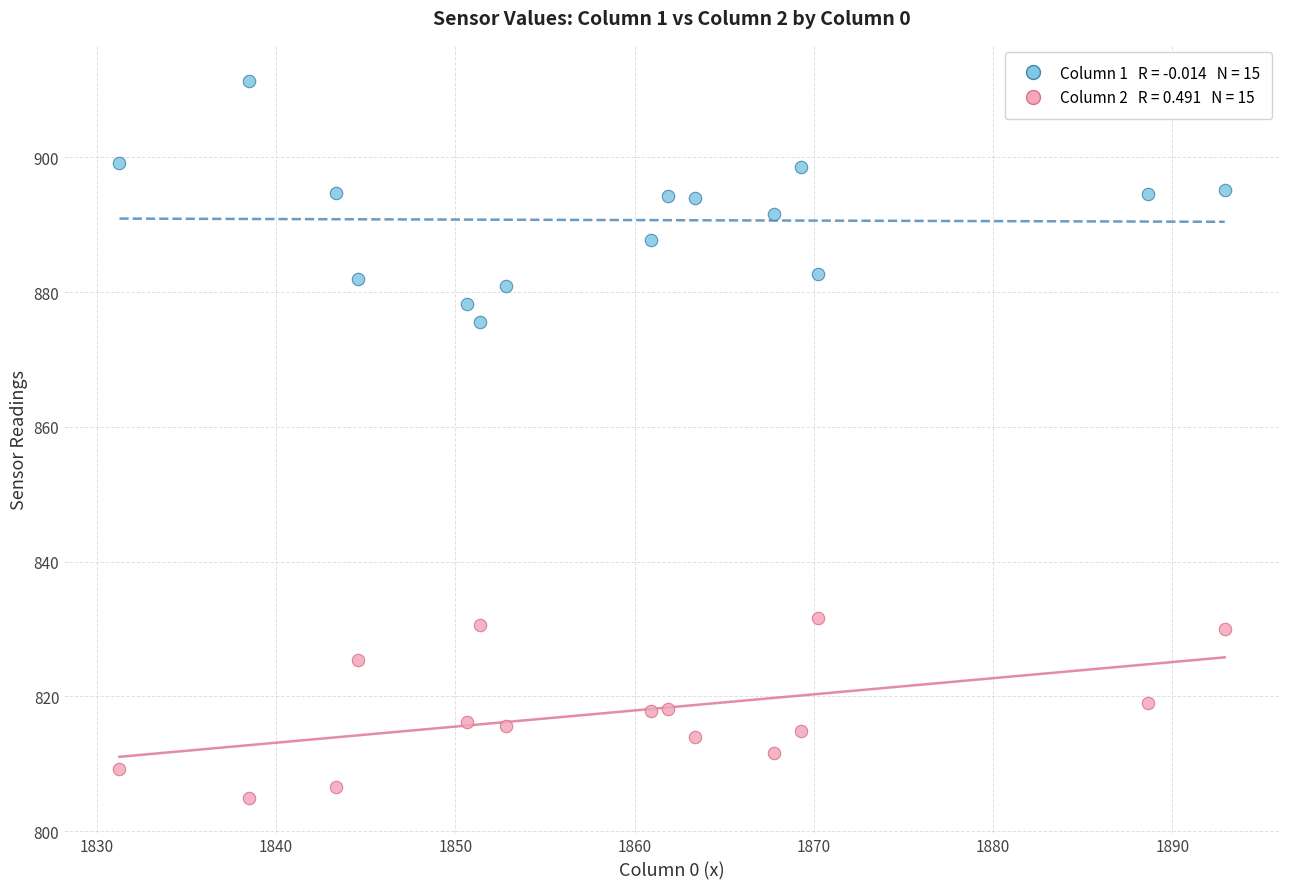

Across all series, what Y value is closest to 858?

875.6